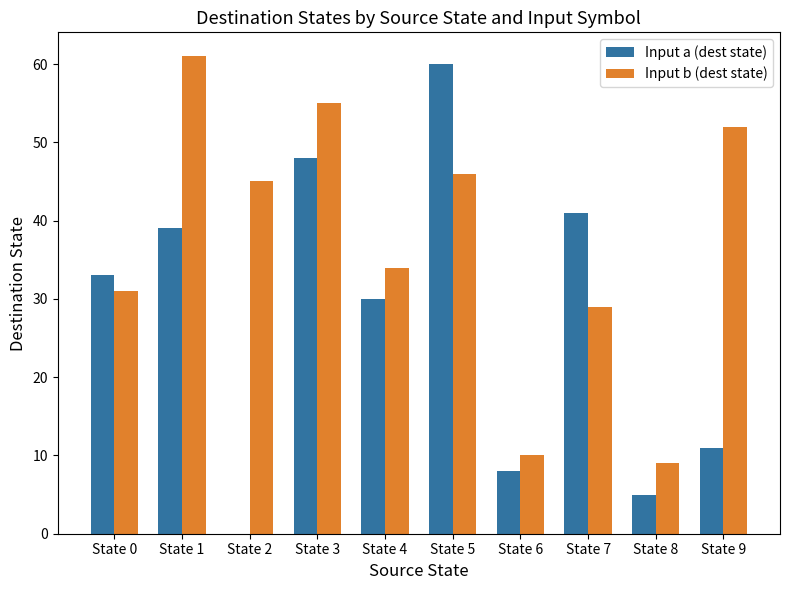

Is it true that Input b (dest state) equals 38 at State 1?

False